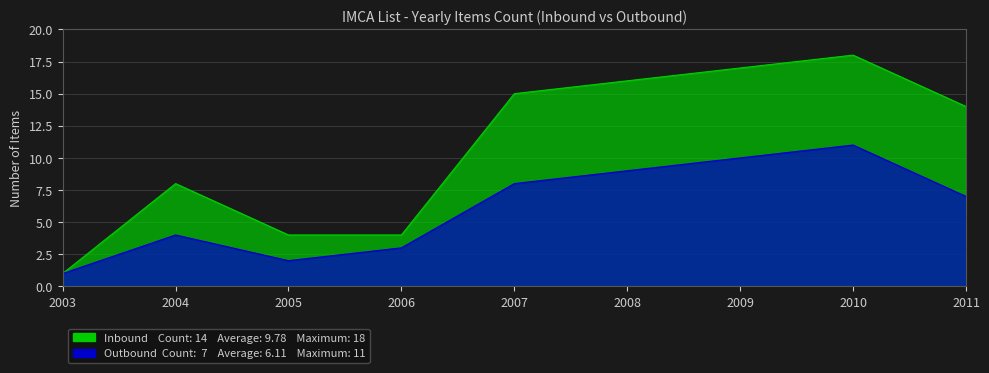

At which label is Inbound closest to 9?

2004